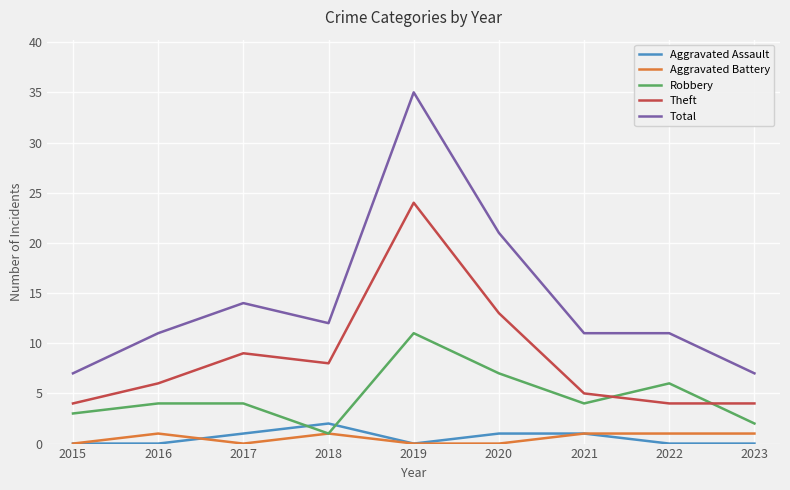

True or false: Aggravated Assault has a value of 1 at 2021.

True